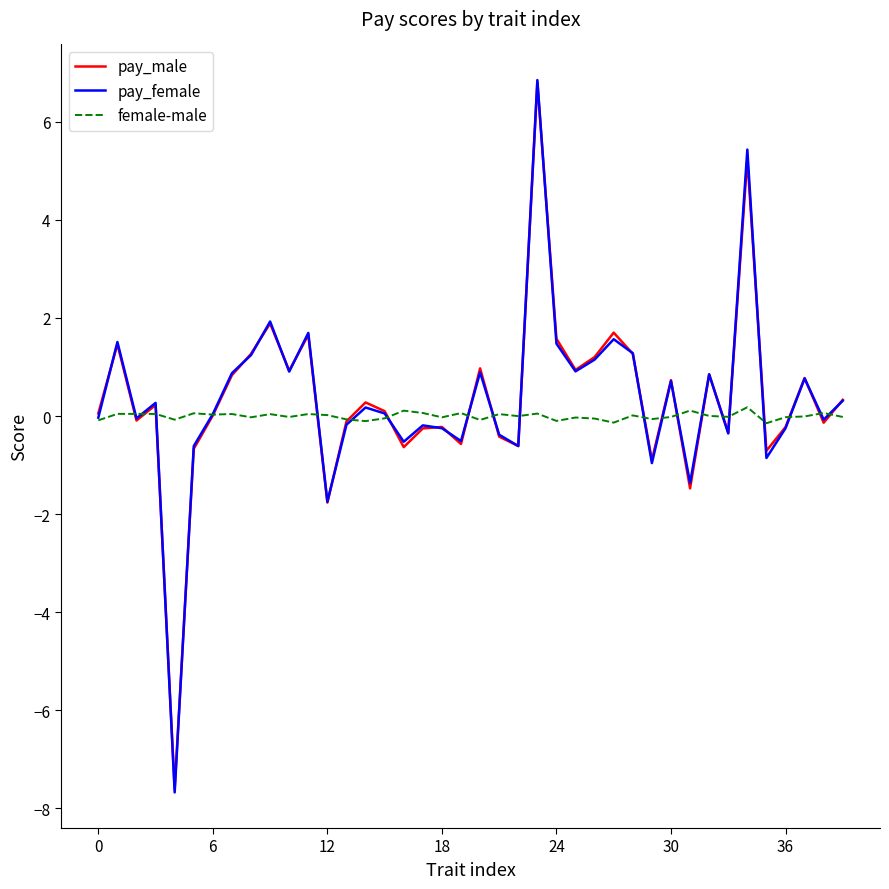

What is the average value of the pay_male series?

0.4